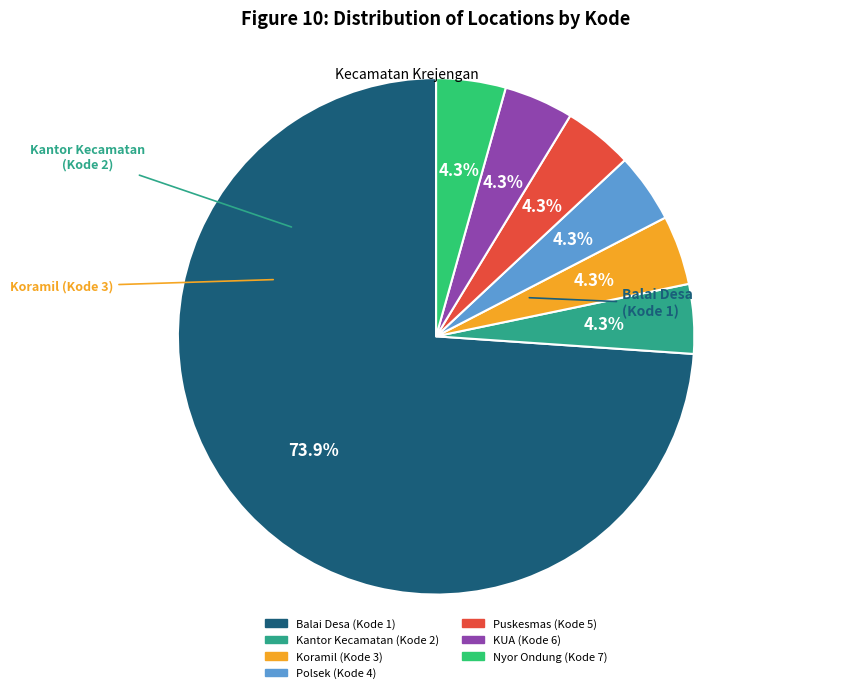

What percentage is the KUA (Kode 6) slice, to the nearest percent?

4%